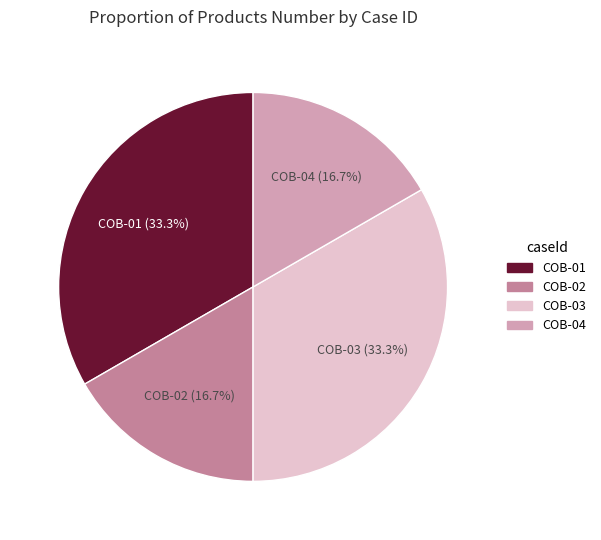

How much of the chart is everything except COB-04?

83.3%